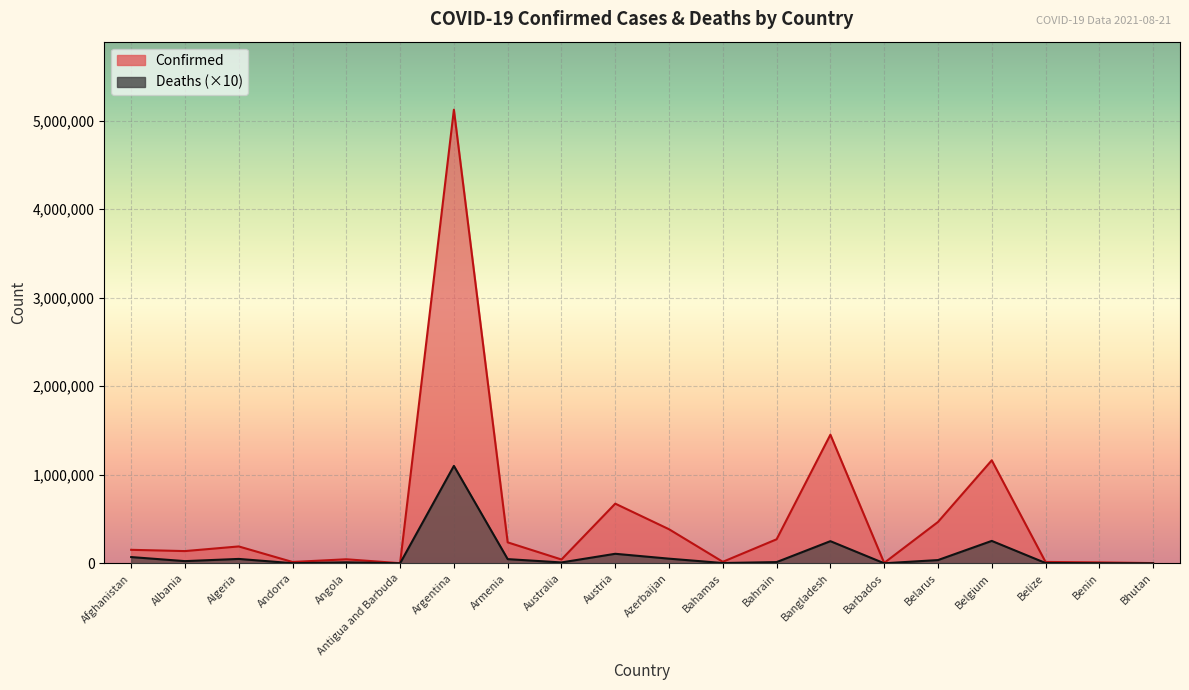

True or false: Deaths has a value of 36590 at Belarus.

True